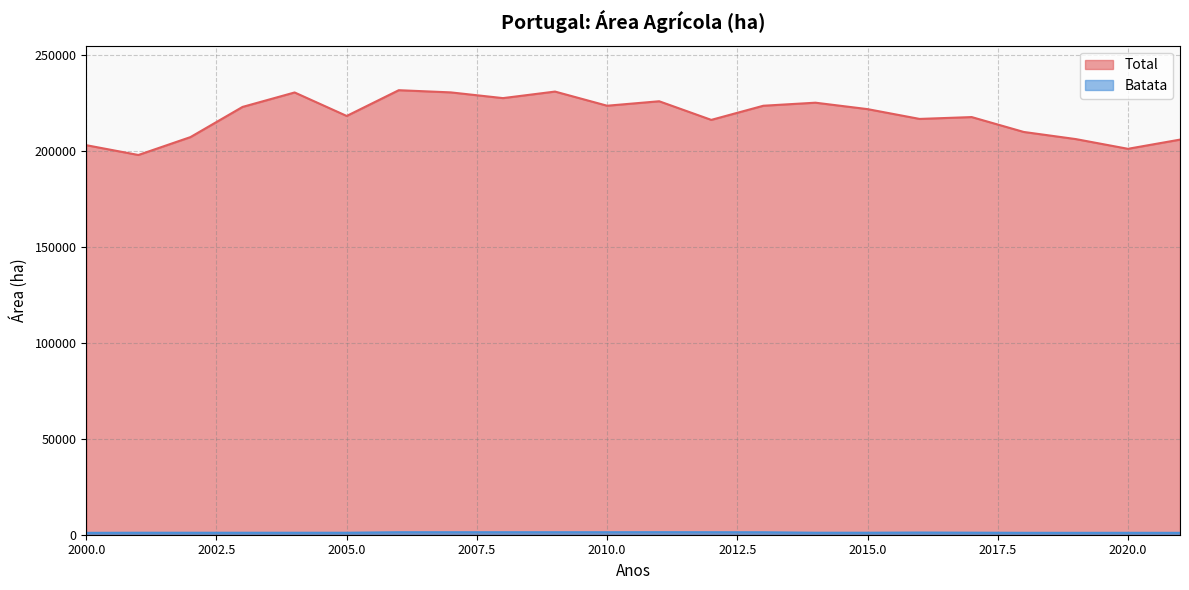

True or false: Batata has a value of 1305 at 2008.

True